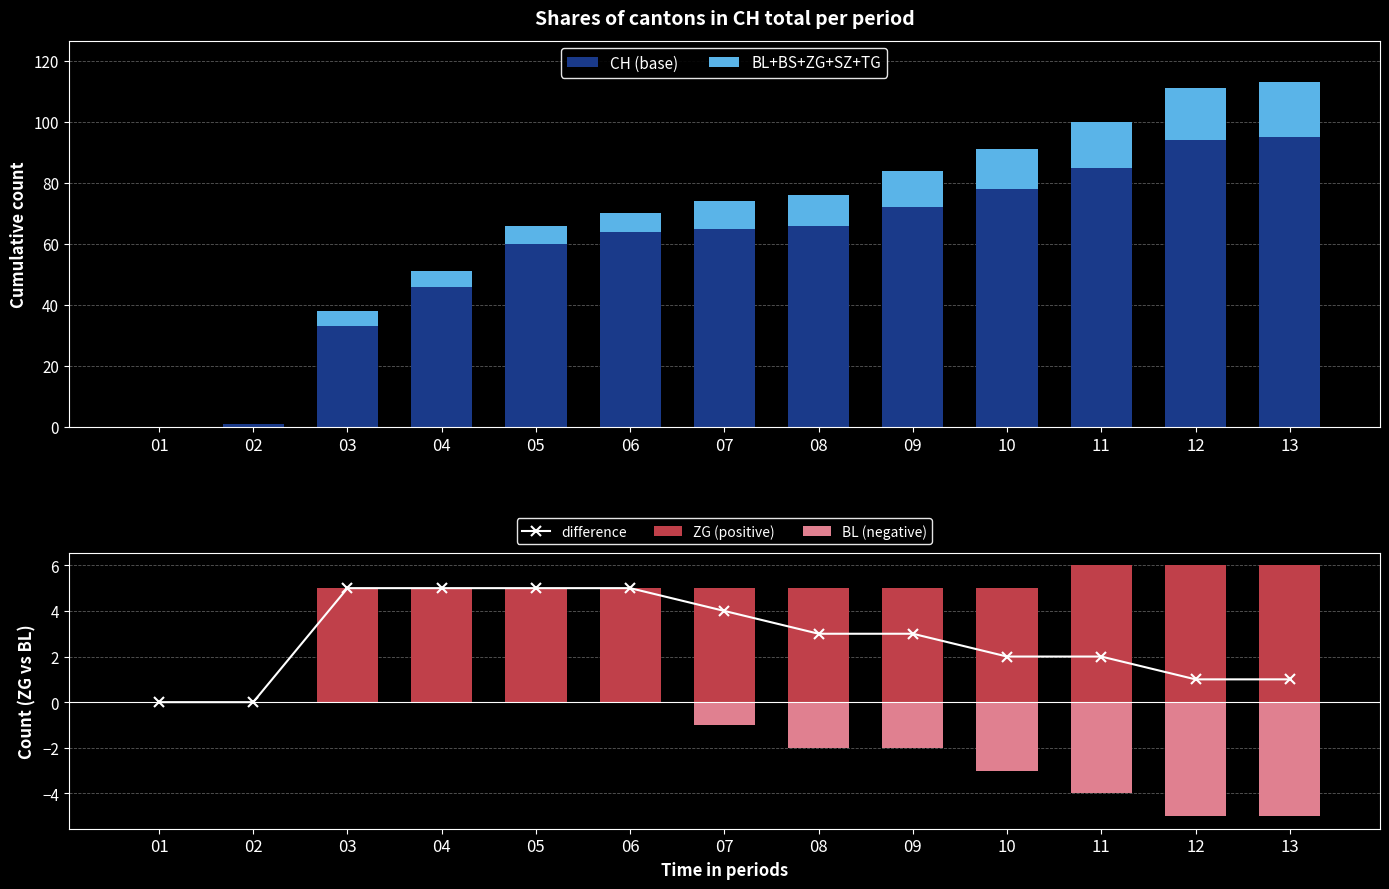

At which label is difference closest to 2?

10